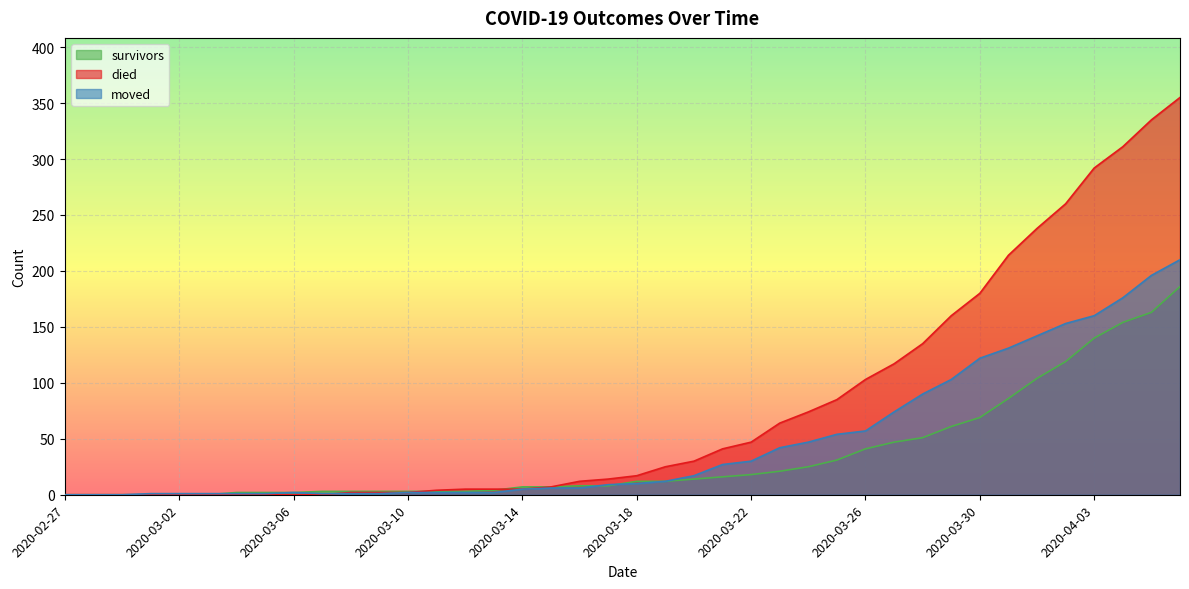

What are all the series names shown in the legend?

survivors, died, moved